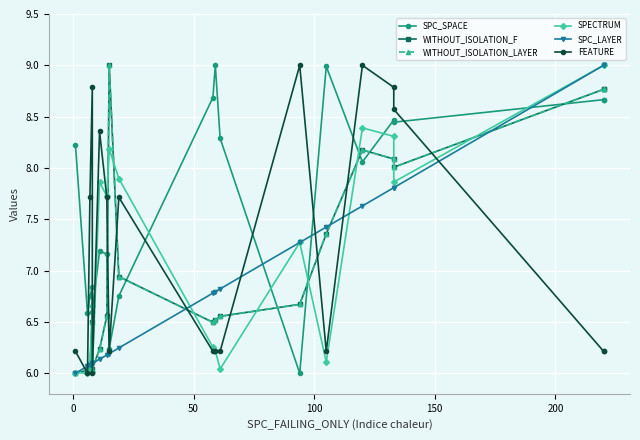

Which series has the largest range (max minus min)?

SPECTRUM